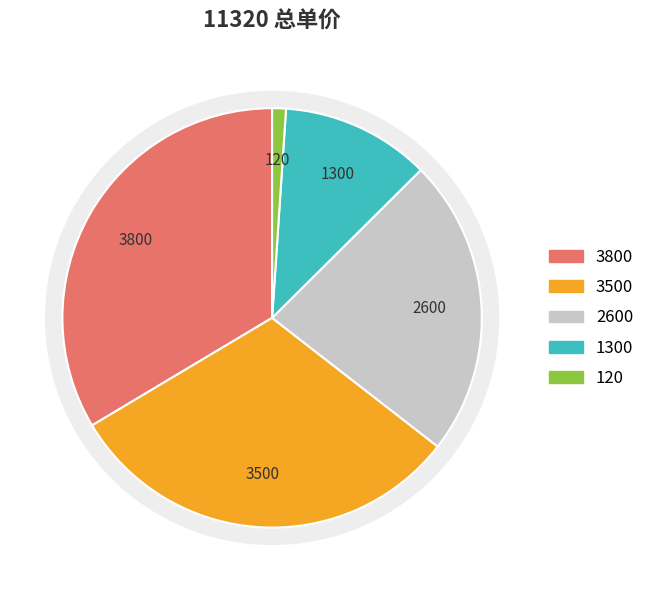

Count the number of slices in the pie.

5